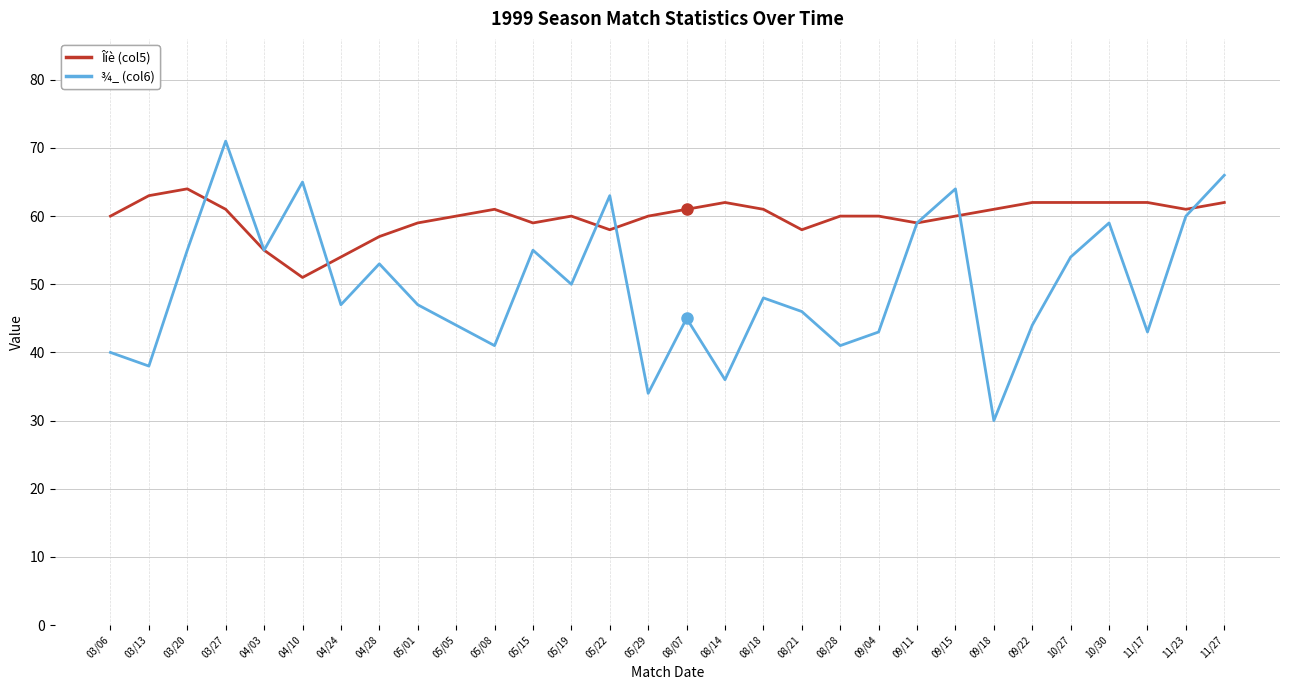

What position from the left is 08/28?

20